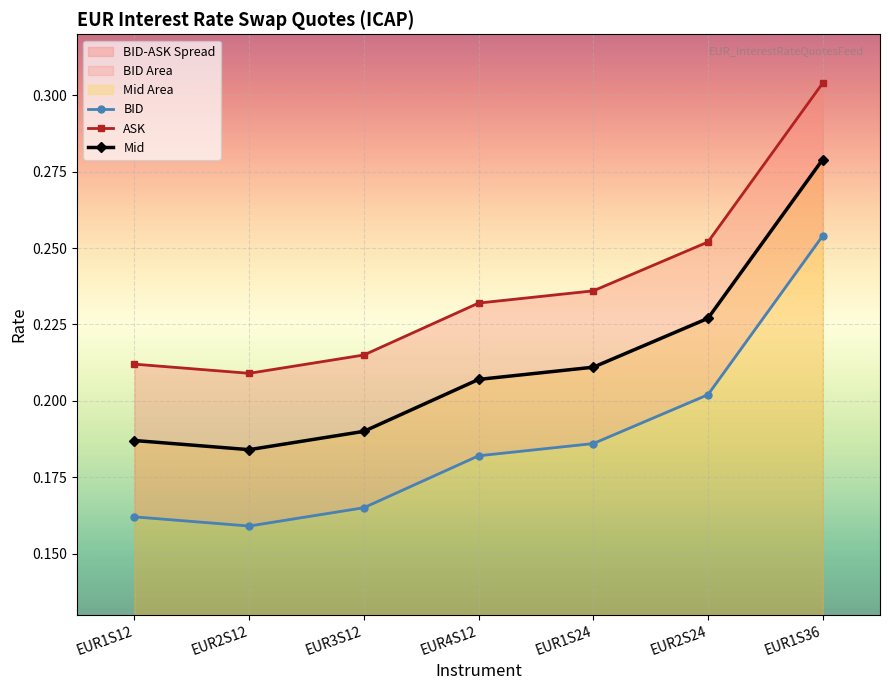

What is the maximum value shown in the chart?

0.3